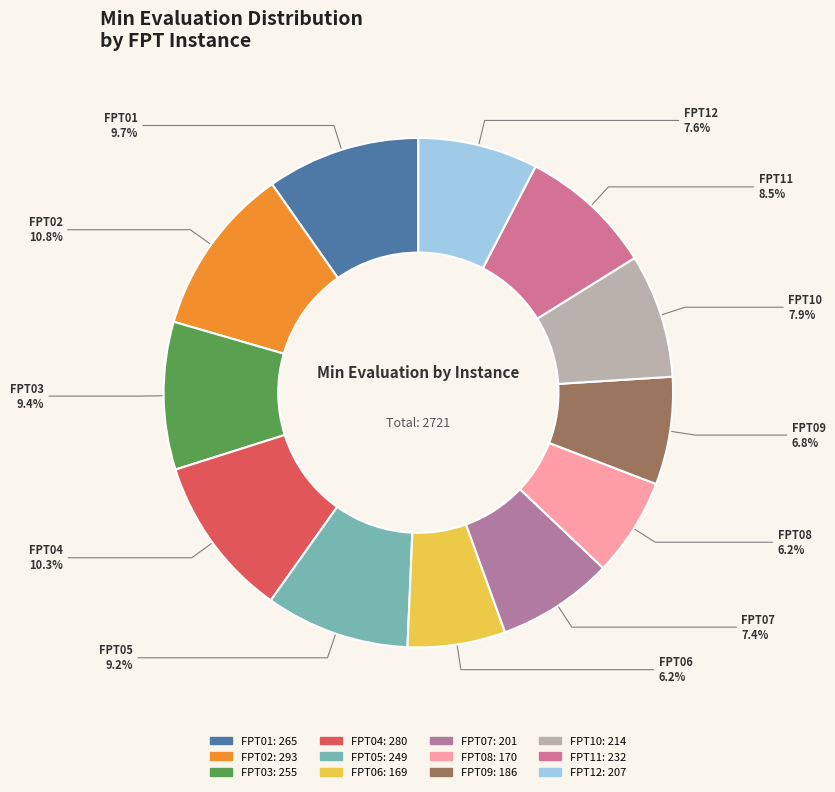

Is it true that FPT01 is 10% of the pie?

True